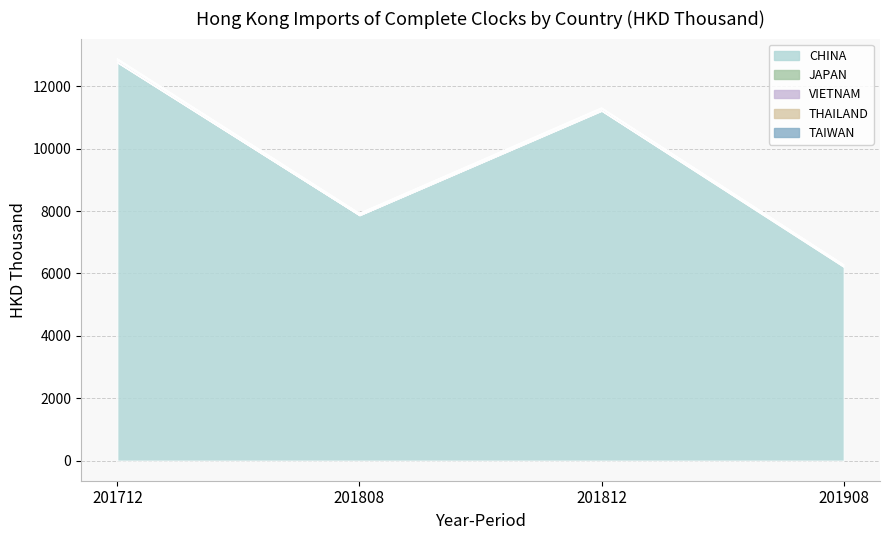

How many values in the TAIWAN series are below 12?

2